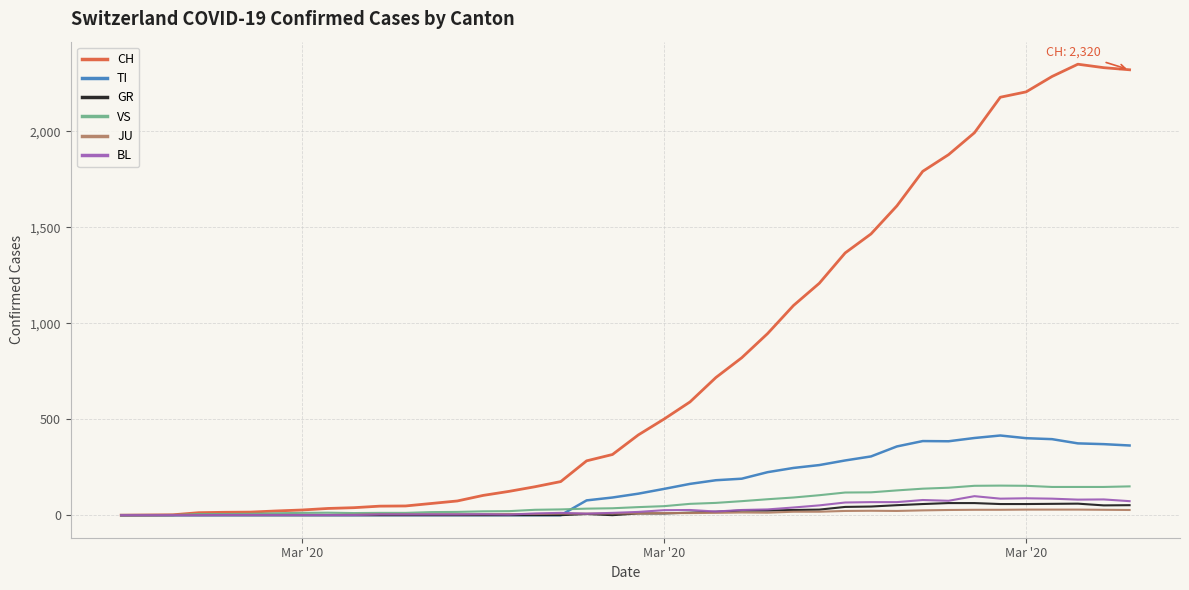

What is the maximum value shown in the chart?

2349